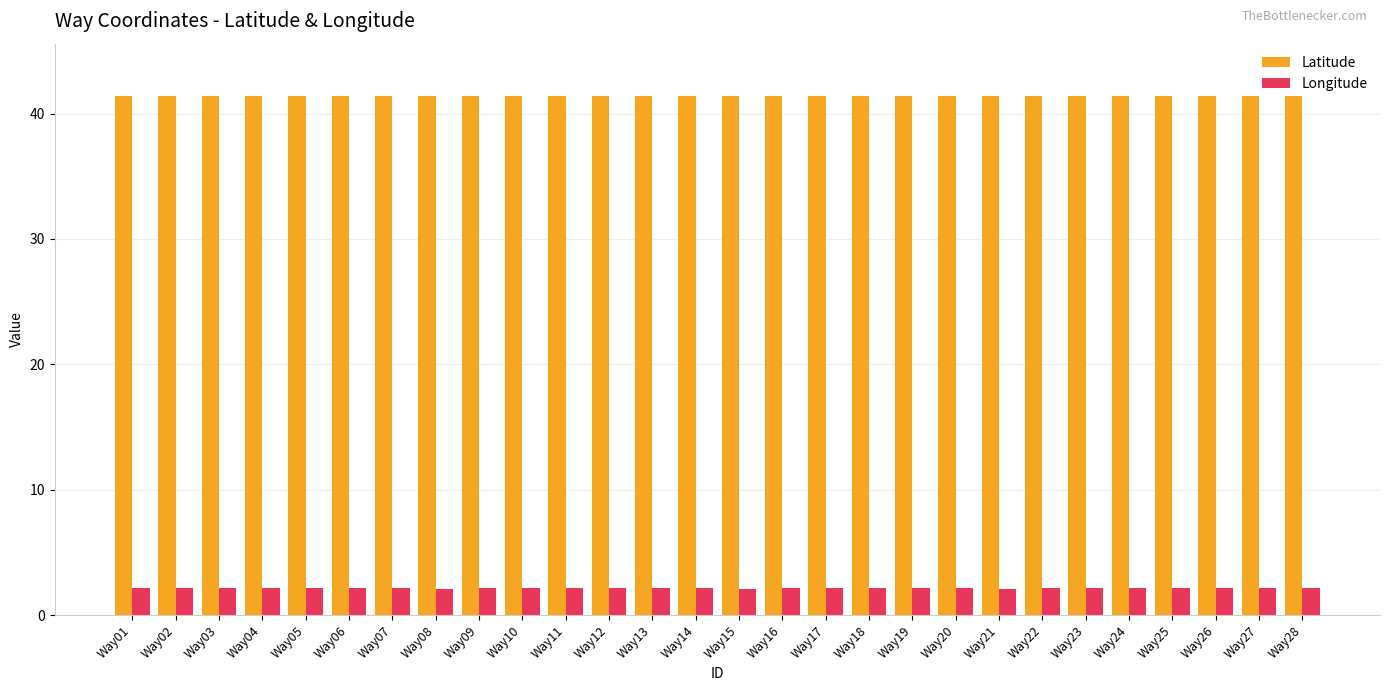

What is the difference between the highest and lowest values at Way01?

39.2